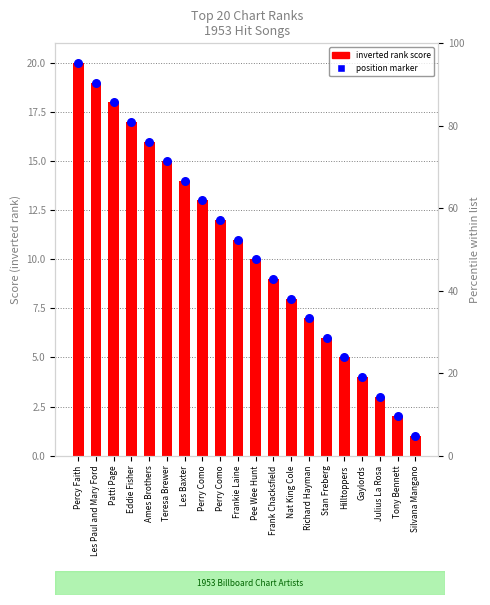

Which series has the widest spread of Y values?

rank (inverted)